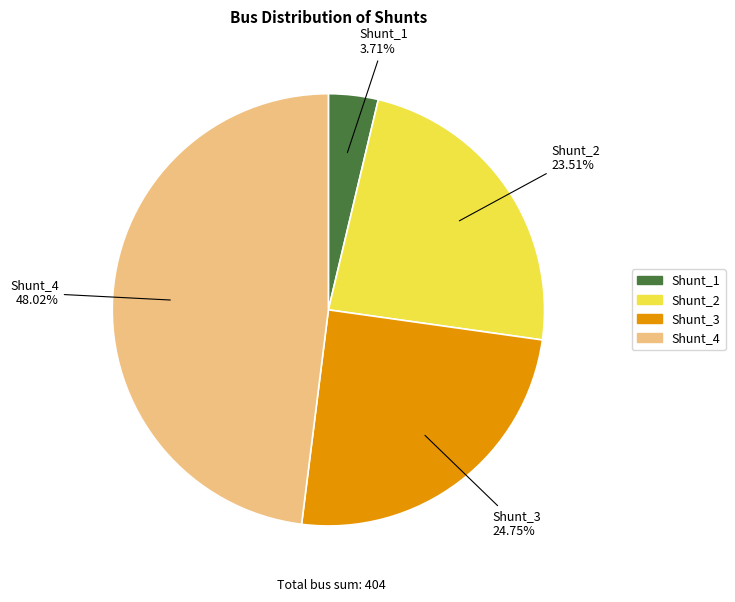

To the nearest percent, what percentage of the pie is Shunt_1?

4%